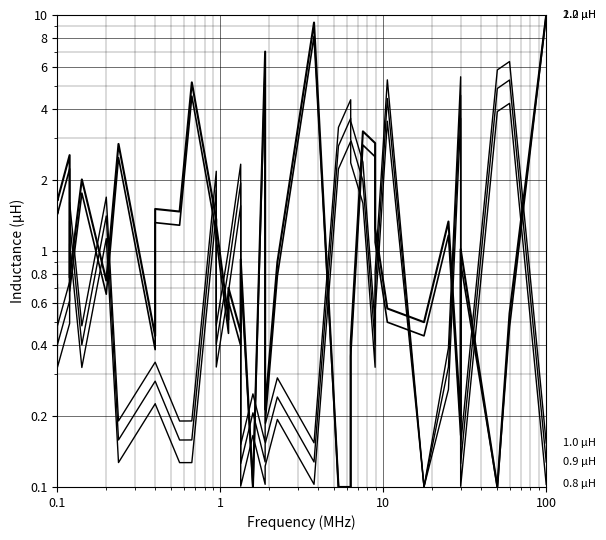

Count the number of categories in the chart.

36